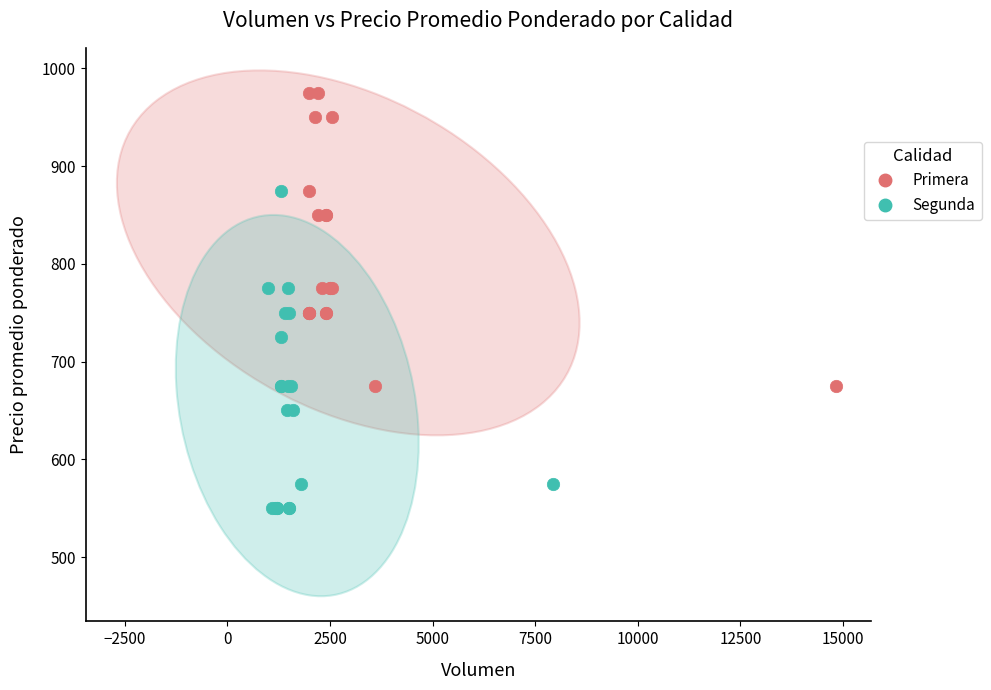

Which series reaches the minimum Y coordinate?

Segunda